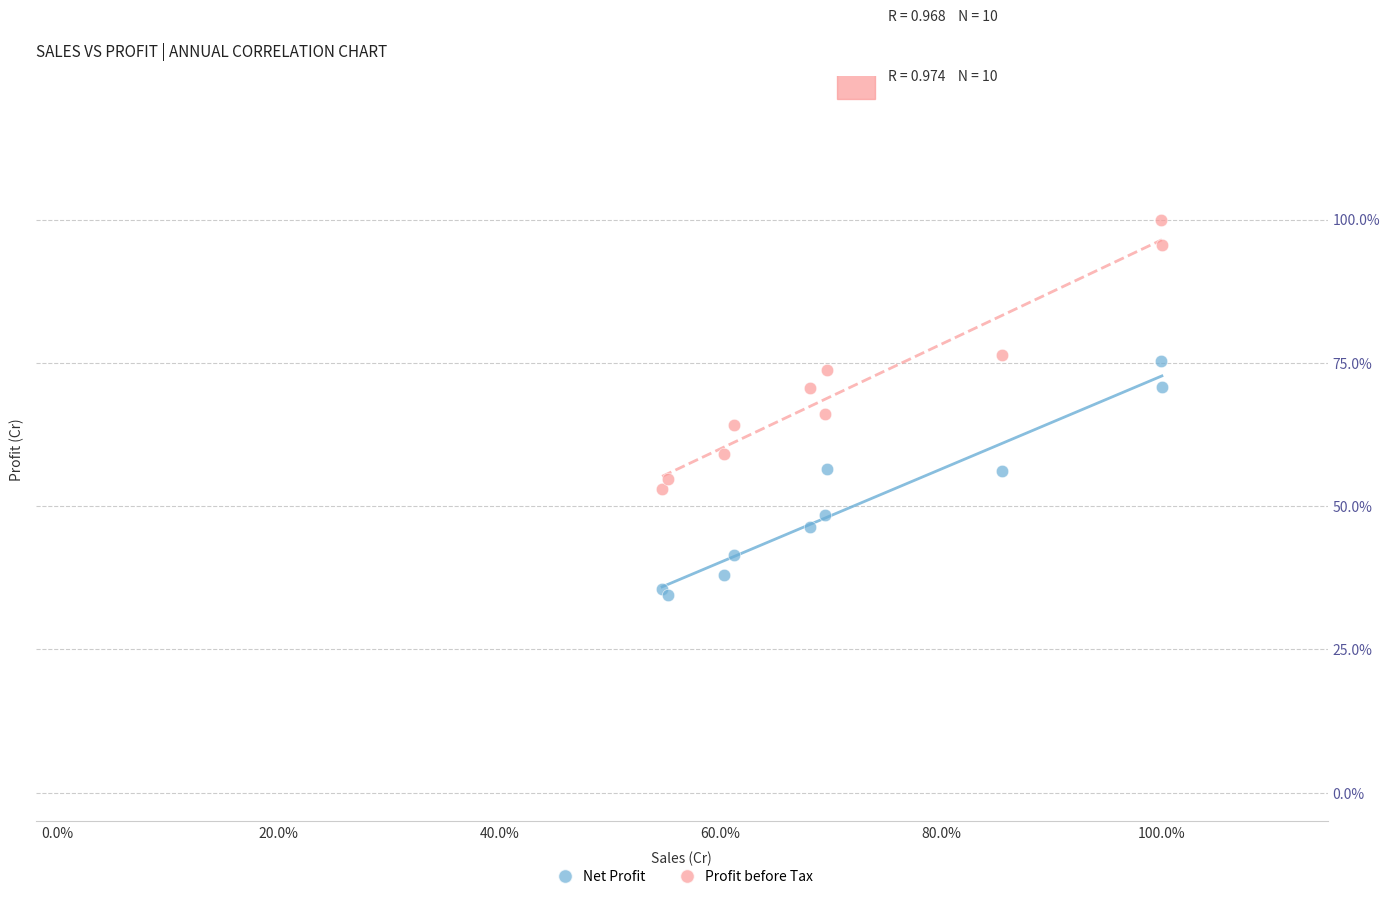

Which series has the widest spread of Y values?

Profit before Tax